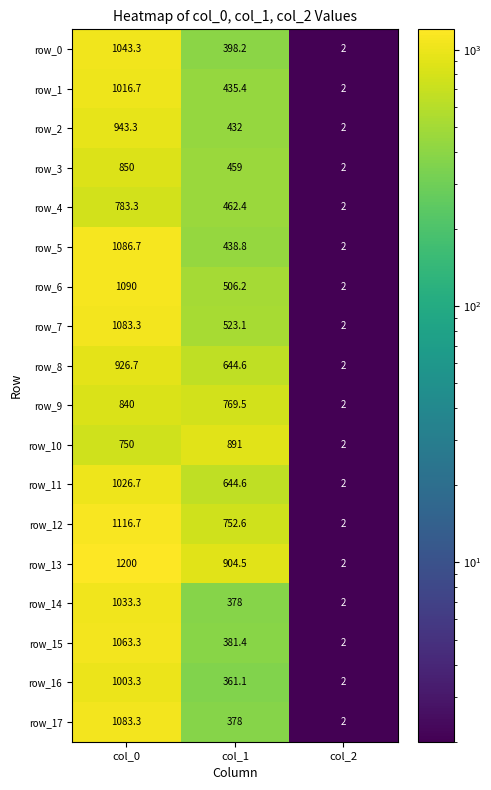

Which series has the largest range (max minus min)?

row_13